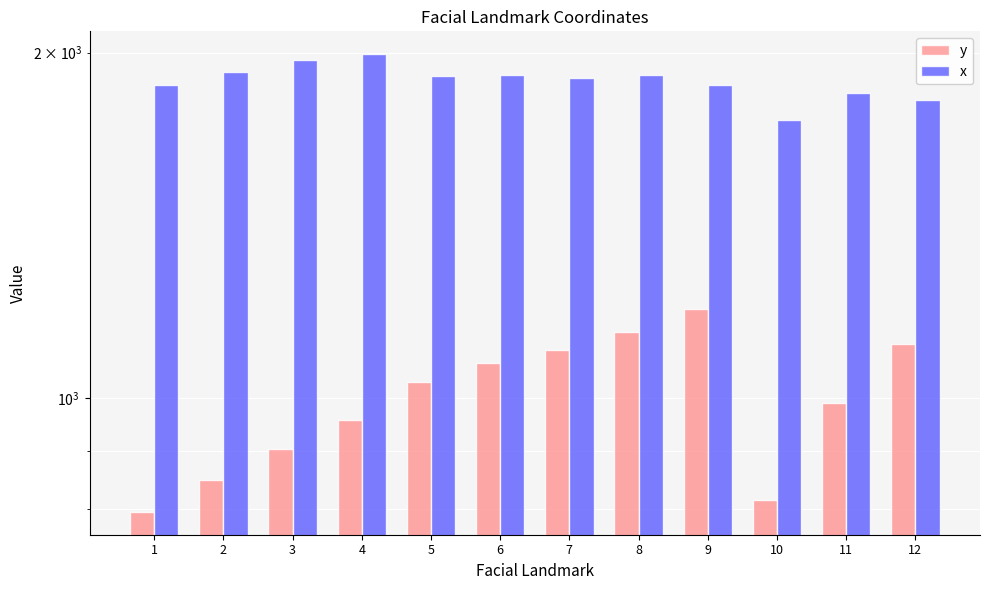

How many values in the y series are below 1031?

6